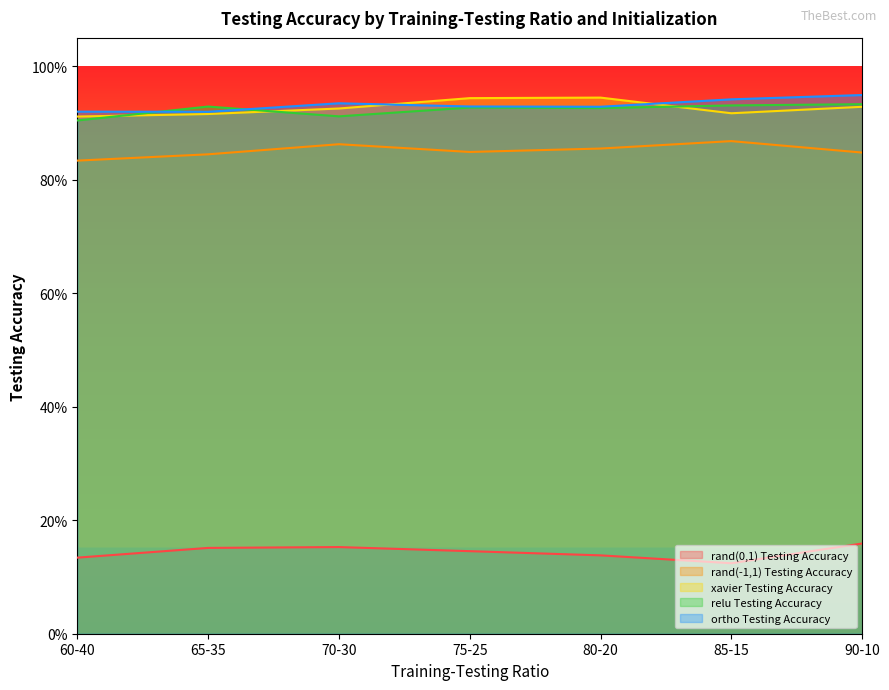

What is the label of the 6th point from the right?

65-35